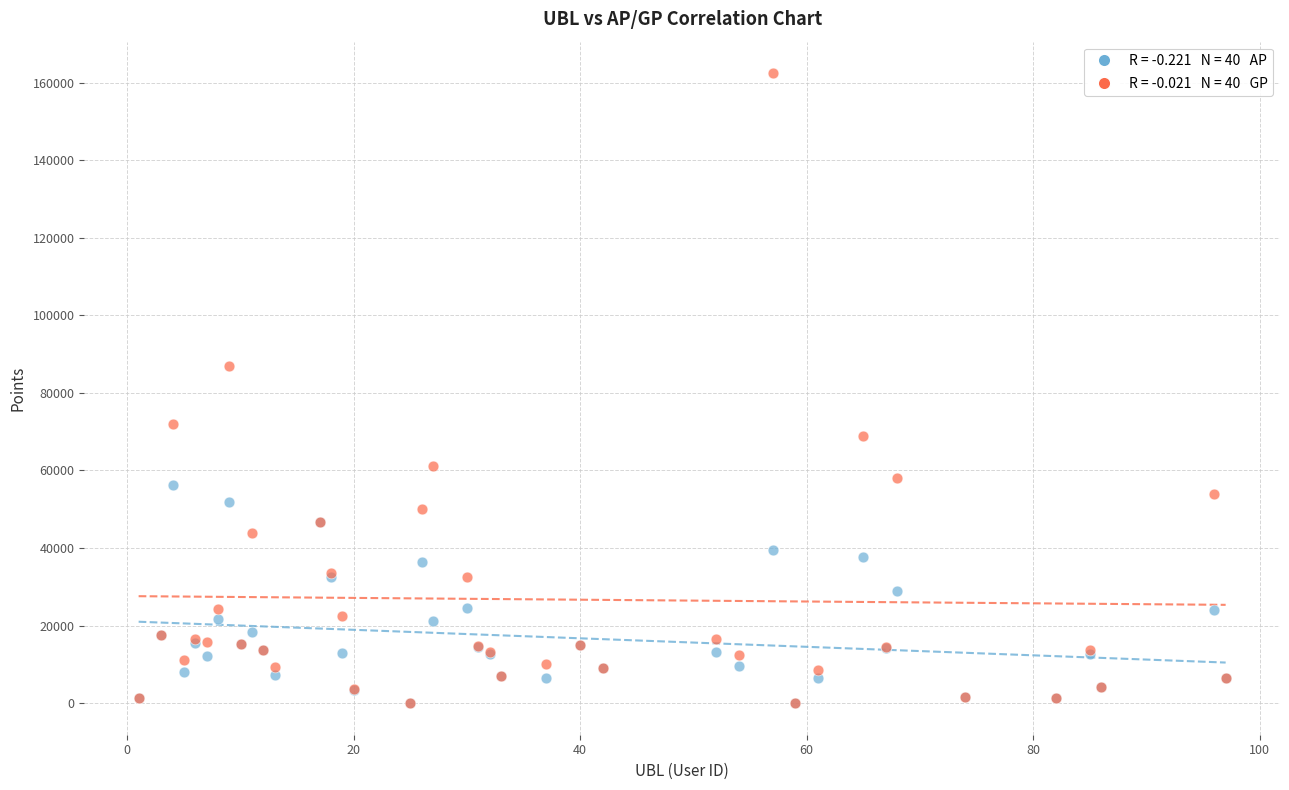

Across all series, what Y value is closest to 81218?

86969